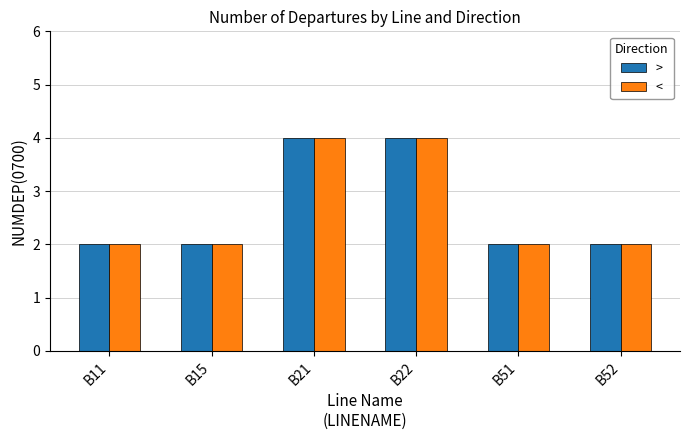

True or false: < has a value of 2 at B15.

True